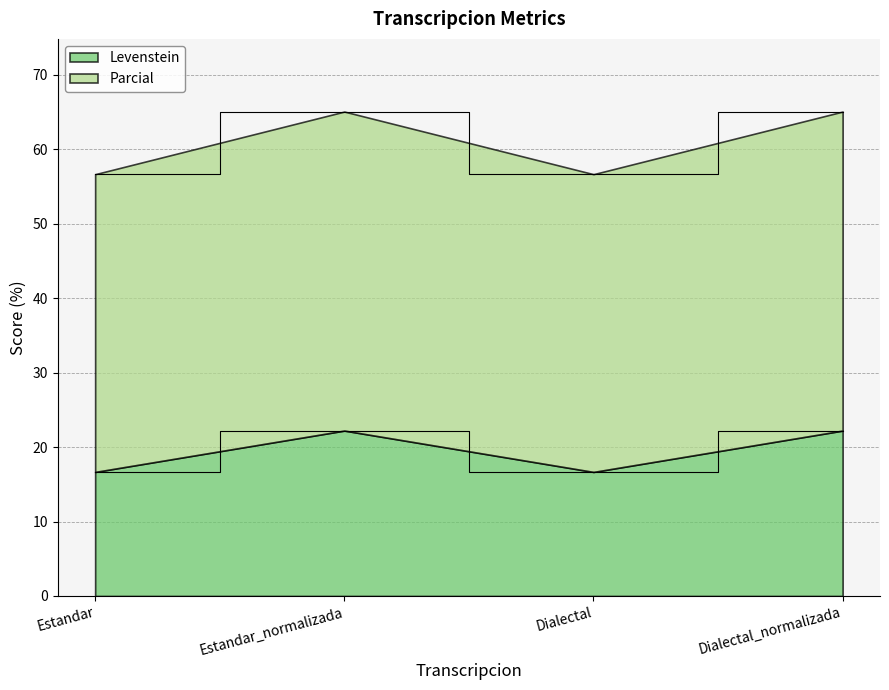

The value of Levenstein at Dialectal_normalizada is 22.2. True or false?

True